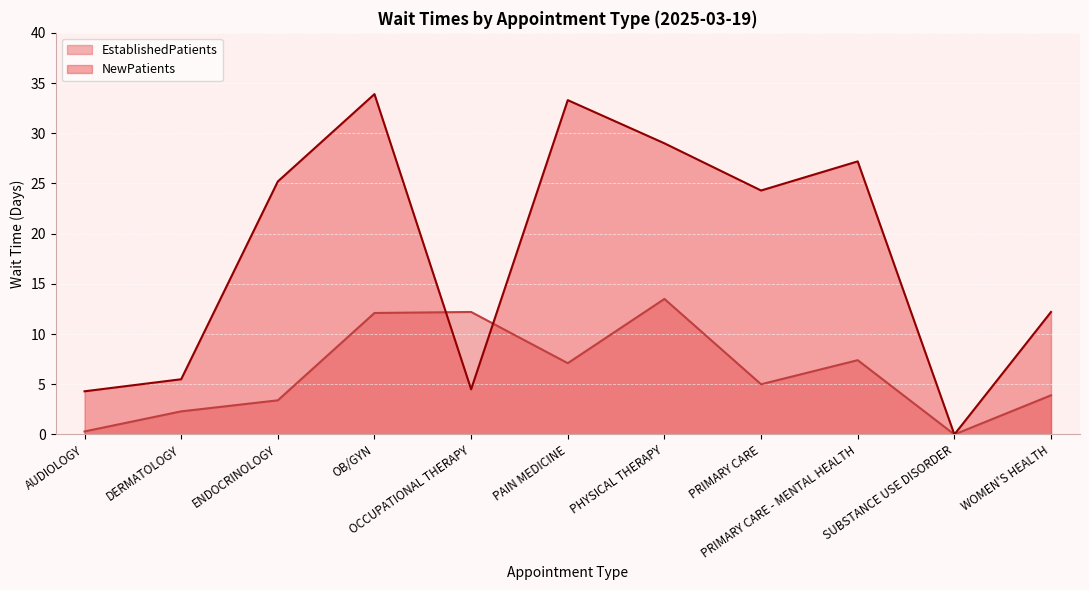

What is the label of the 8th point from the right?

OB/GYN